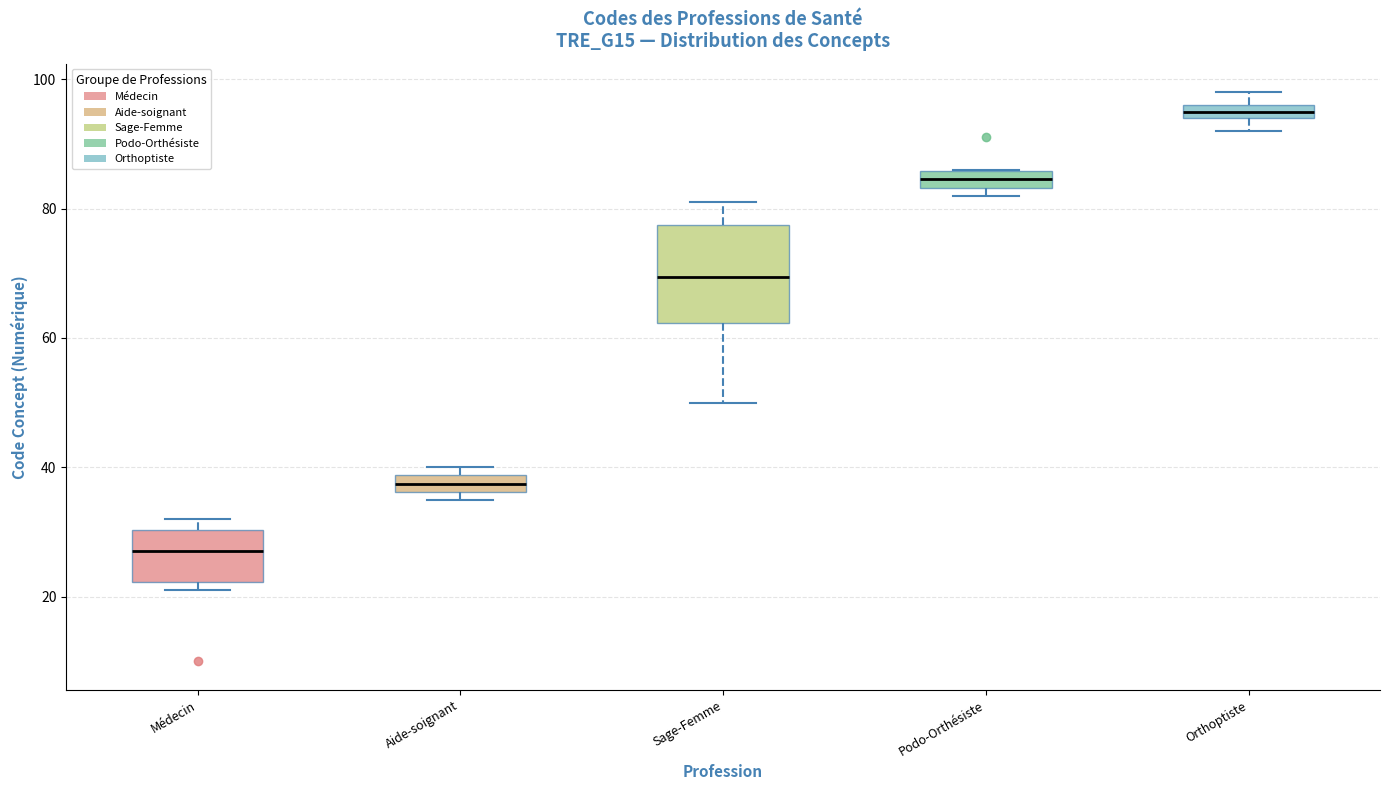

Comparing the boxes themselves (not the whiskers), which one is the tallest?

Sage-Femme